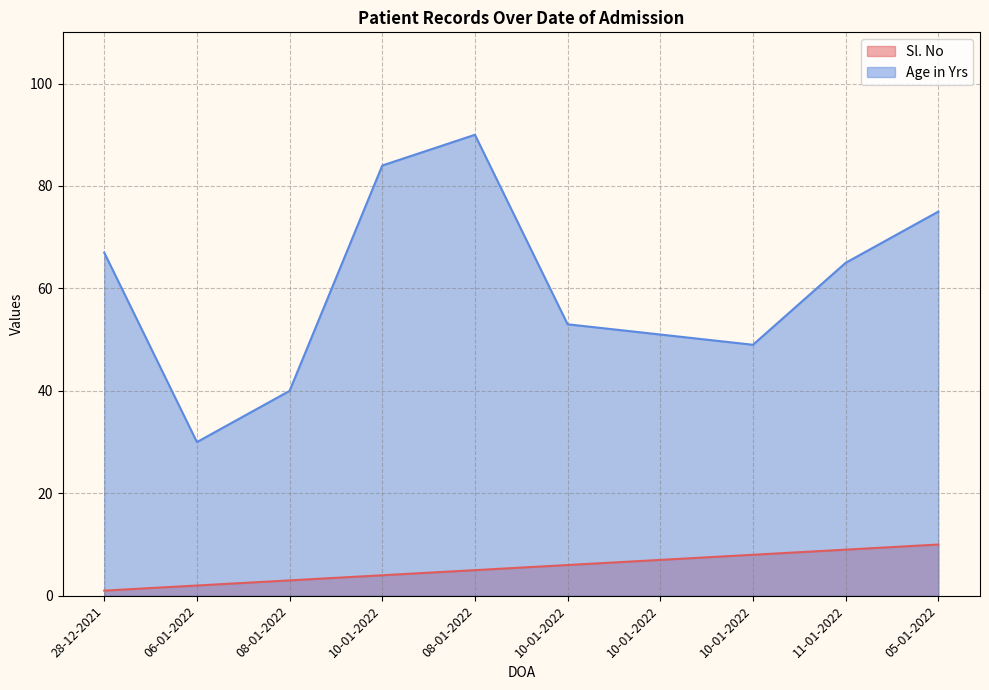

Is the value of Age in Yrs at 06-01-2022 greater than the value of Sl. No at 10-01-2022?

Yes